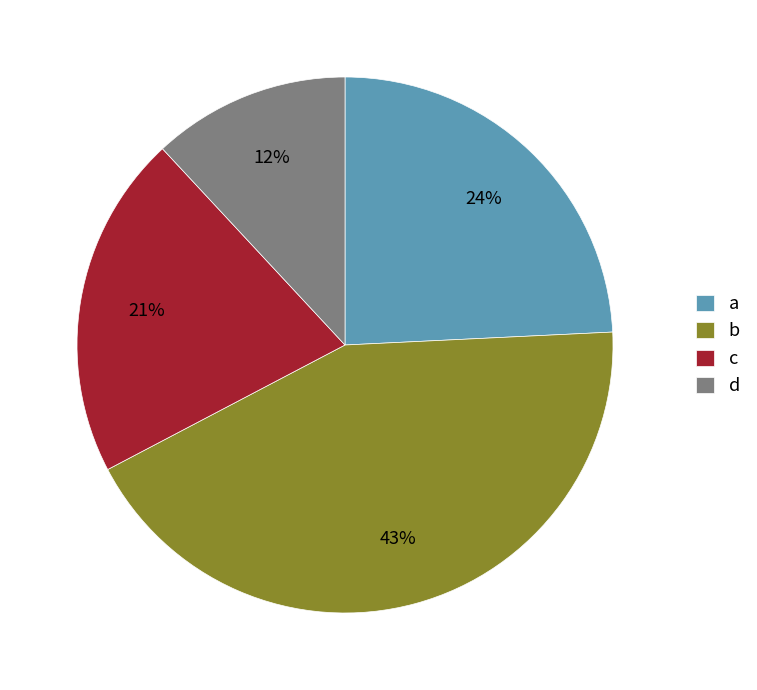

How many segments does this pie chart have?

4